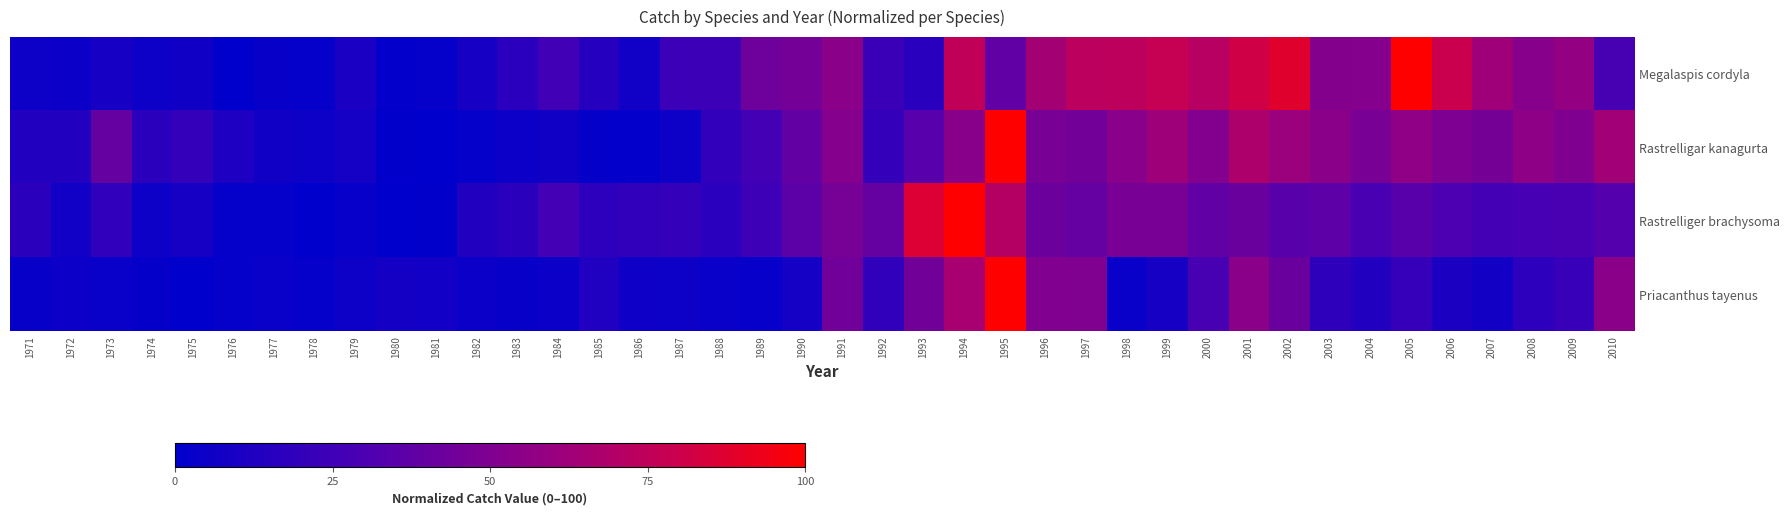

Which label corresponds to the smallest value in the chart?

1976